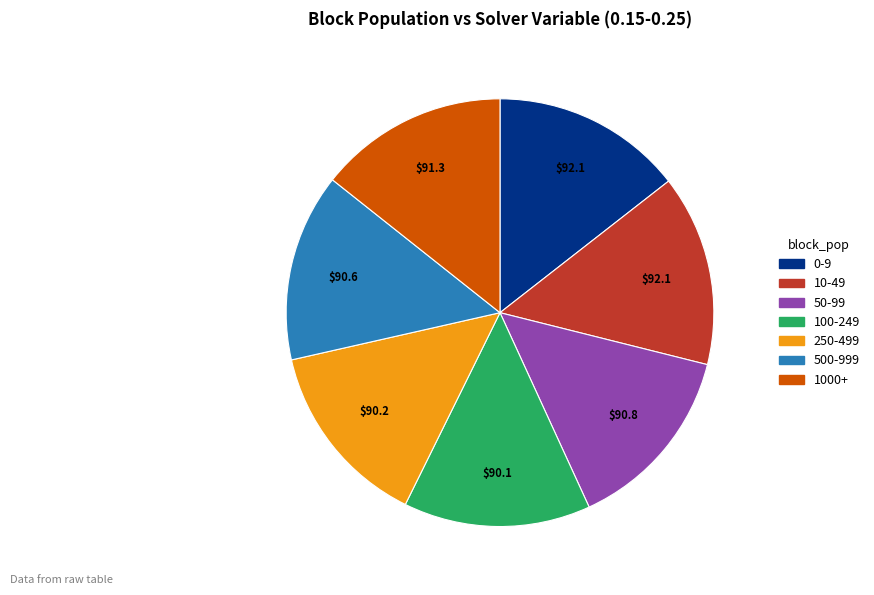

True or false: 250-499 accounts for 14% of the total.

True